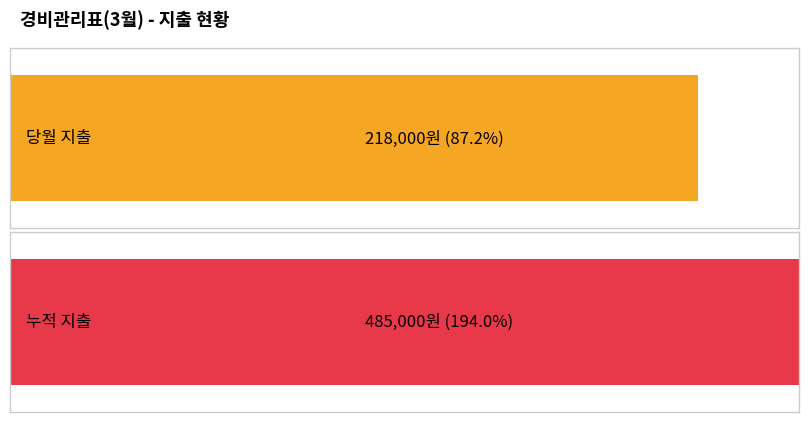

List the series in order of their peak value, lowest first.

당월 지출, 누적 지출